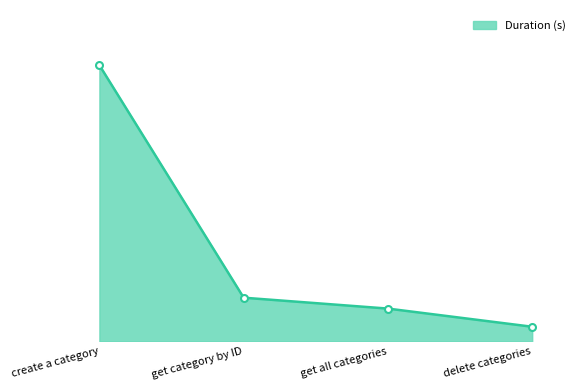

Does the chart have visible grid lines?

No